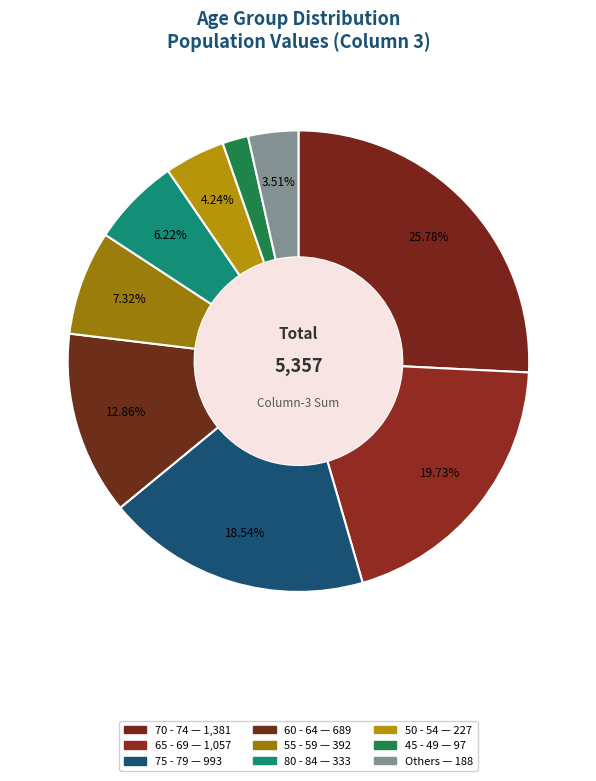

Count the number of slices in the pie.

9